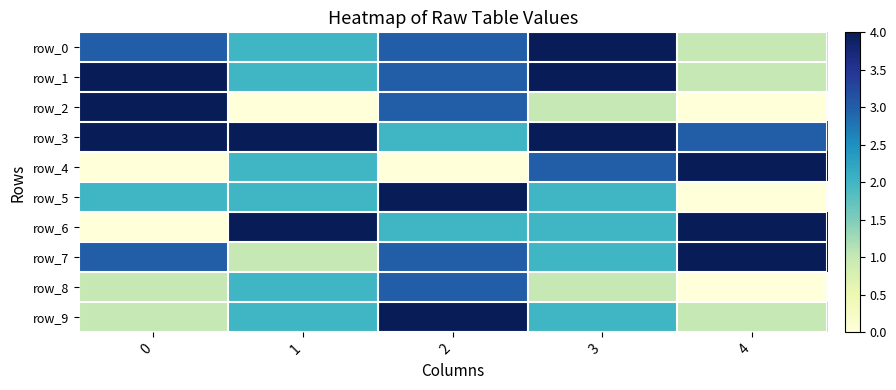

Reading right to left, extract all data points from this chart.

row_0: 1	4	3	2	3
row_1: 1	4	3	2	4
row_2: 0	1	3	0	4
row_3: 3	4	2	4	4
row_4: 4	3	0	2	0
row_5: 0	2	4	2	2
row_6: 4	2	2	4	0
row_7: 4	2	3	1	3
row_8: 0	1	3	2	1
row_9: 1	2	4	2	1